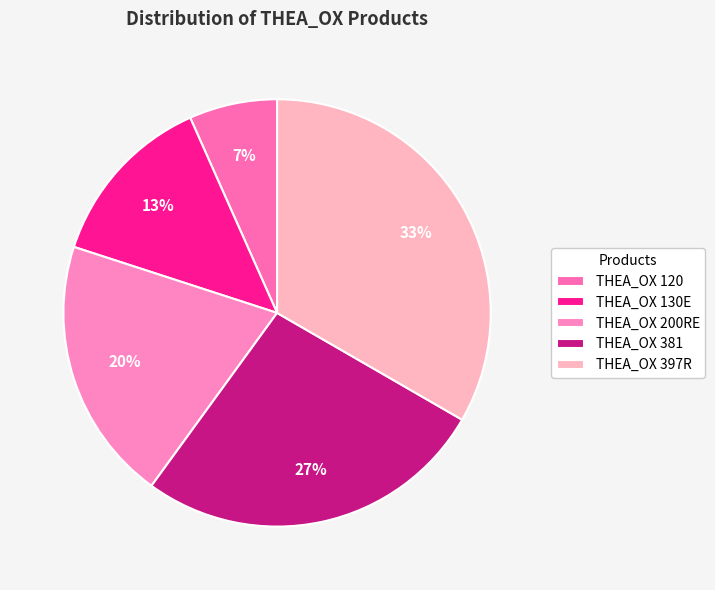

How many slices are in this pie chart?

5